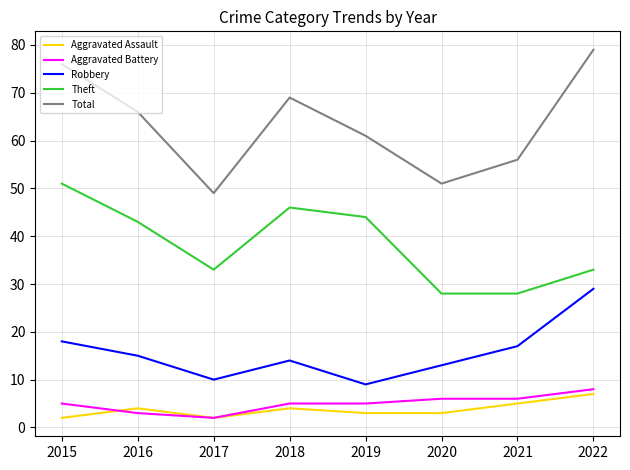

At 2016, list the series in order from smallest to largest.

Aggravated Battery, Aggravated Assault, Robbery, Theft, Total